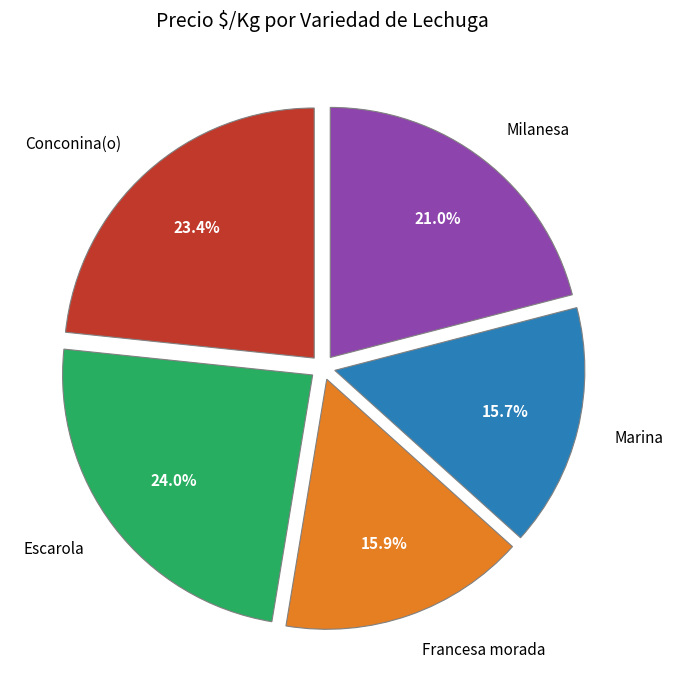

Is Francesa morada the majority of the pie?

No